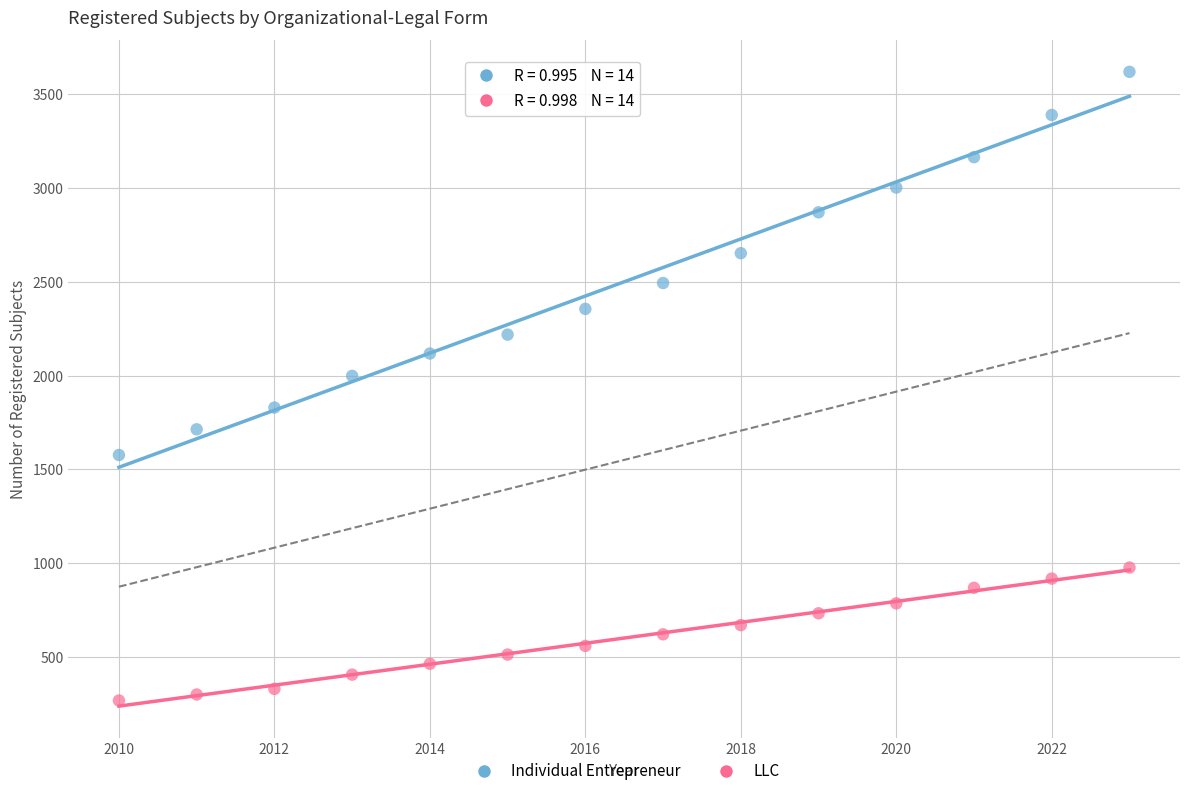

In the Individual Entrepreneur series, what Y value is closest to 2598?

2653